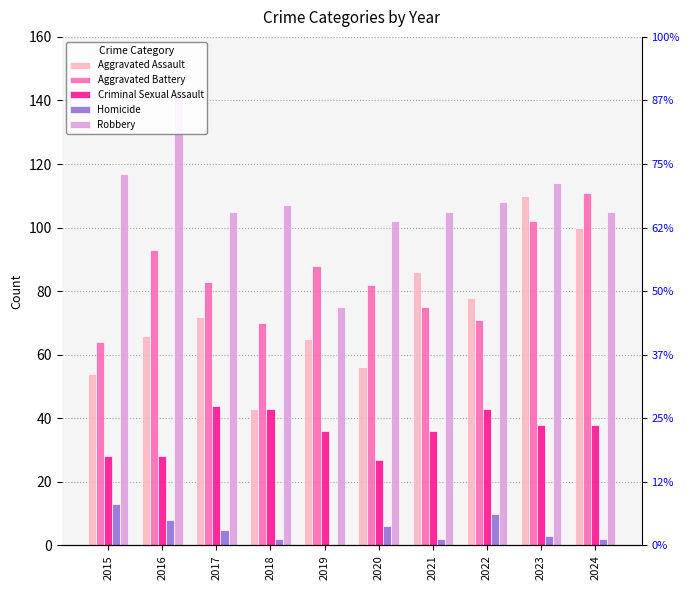

Does the chart contain any negative values?

No